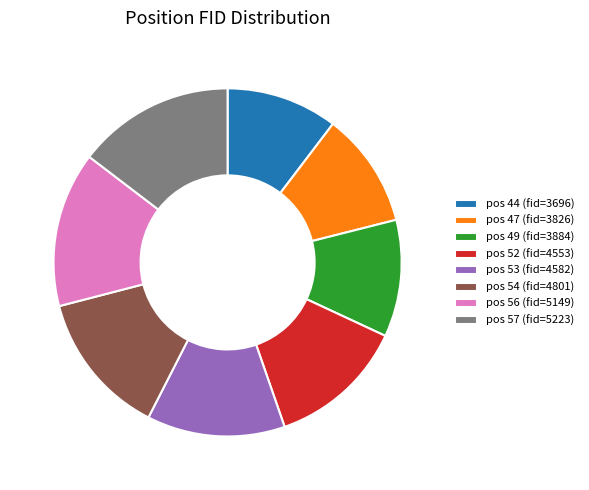

Do pos 54 (fid=4801) and pos 52 (fid=4553) together represent more than half of the pie?

No